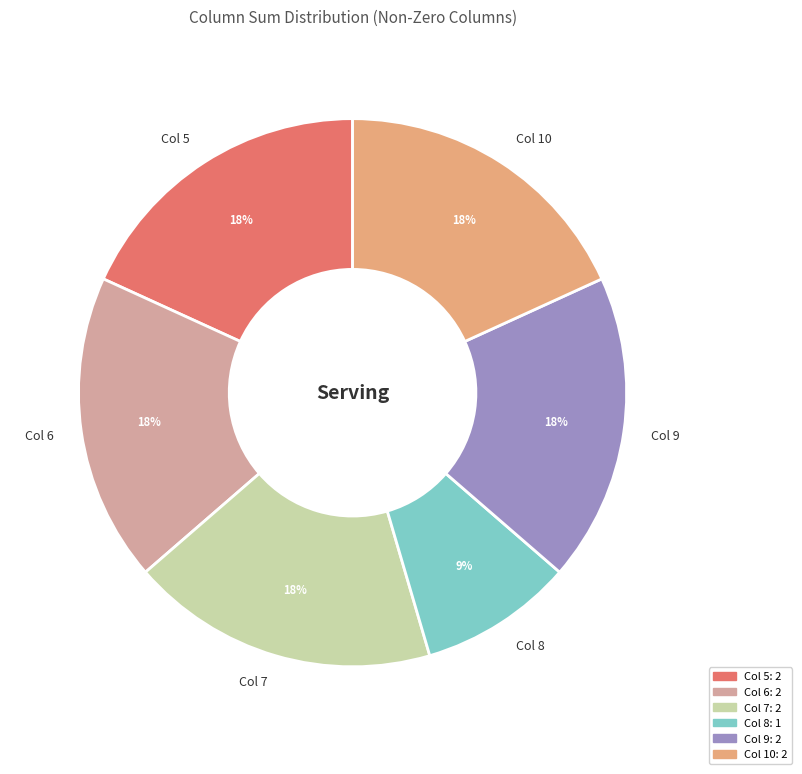

To the nearest percent, what is the average slice percentage?

17%